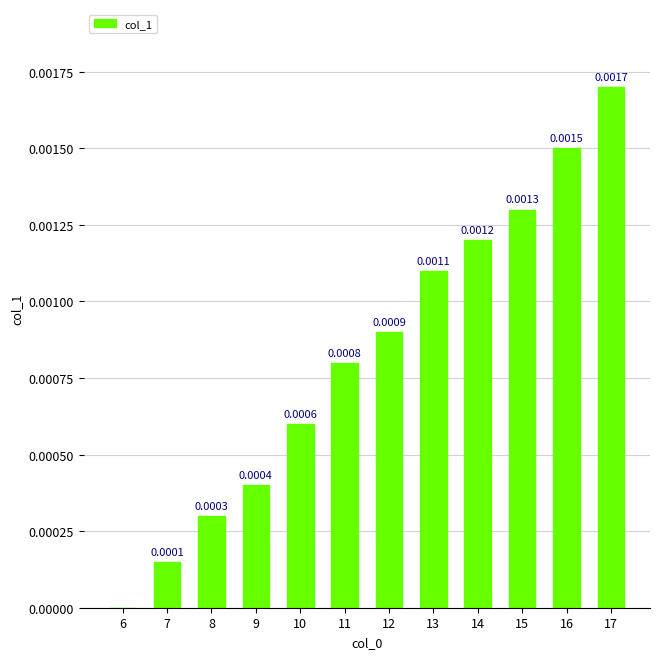

Between 17 and 8, which is larger?

17